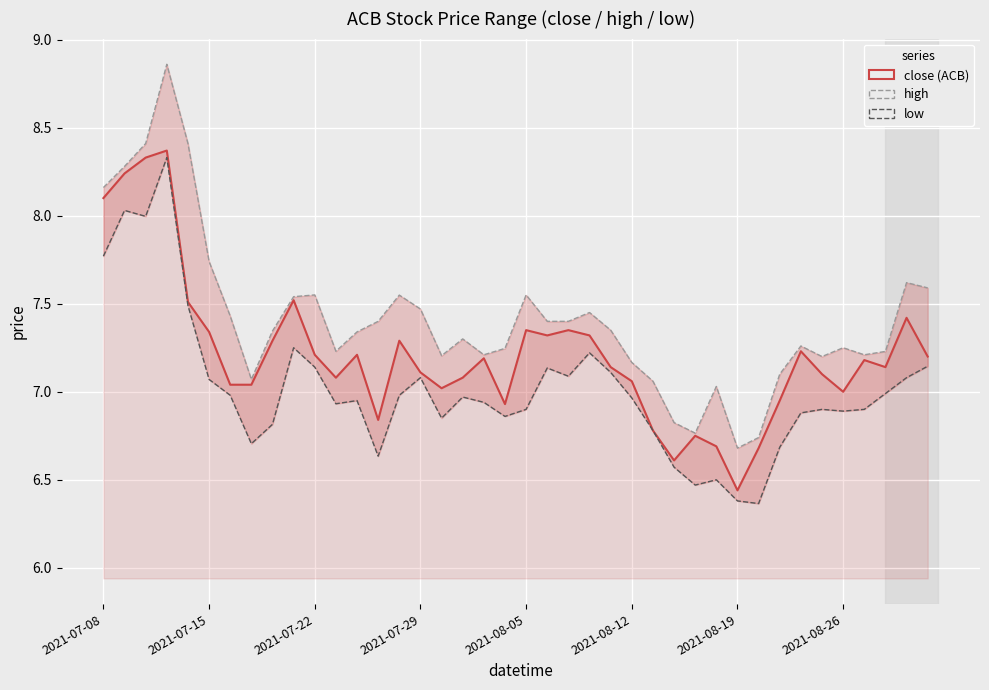

True or false: close and high intersect in this chart.

False